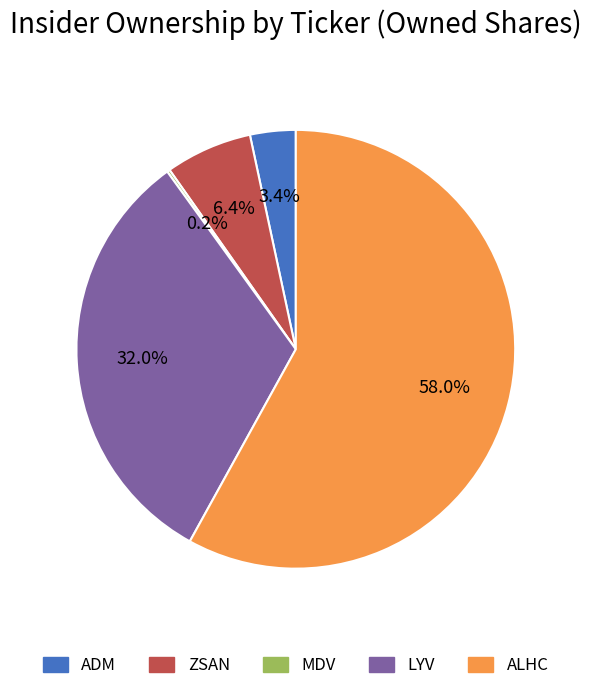

Is the sum of ADM and ZSAN greater than half?

No